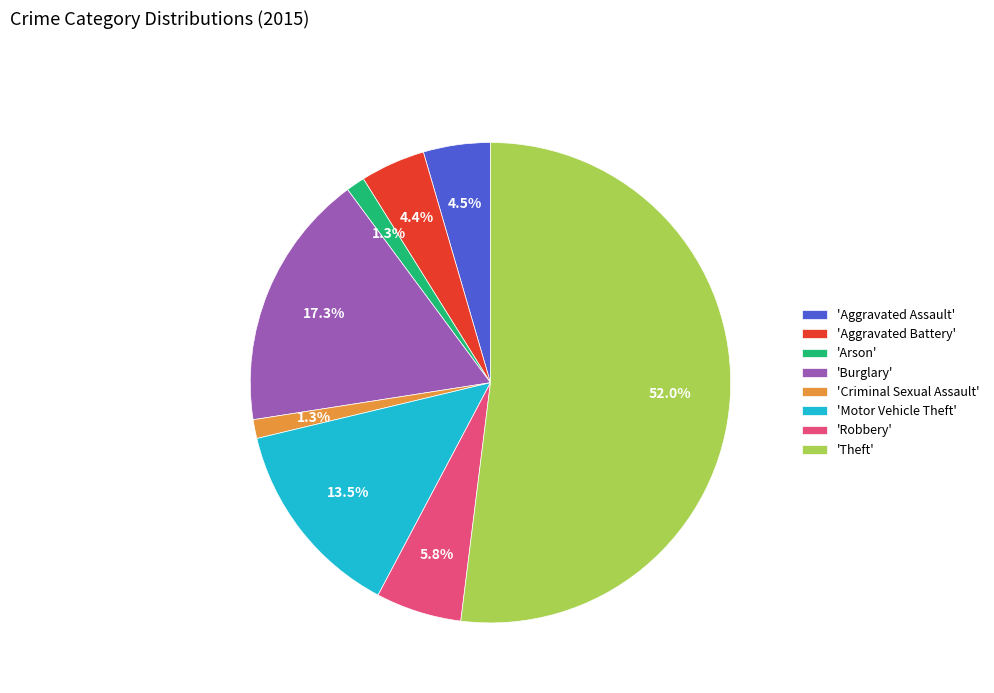

Does any single category account for the majority?

Yes